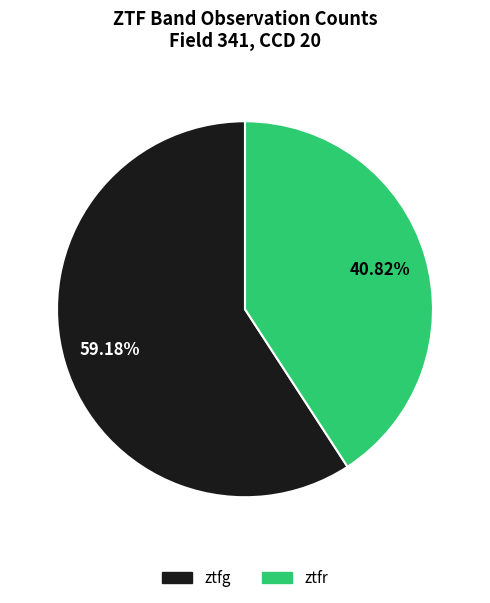

To the nearest percent, what portion does ztfr represent?

41%